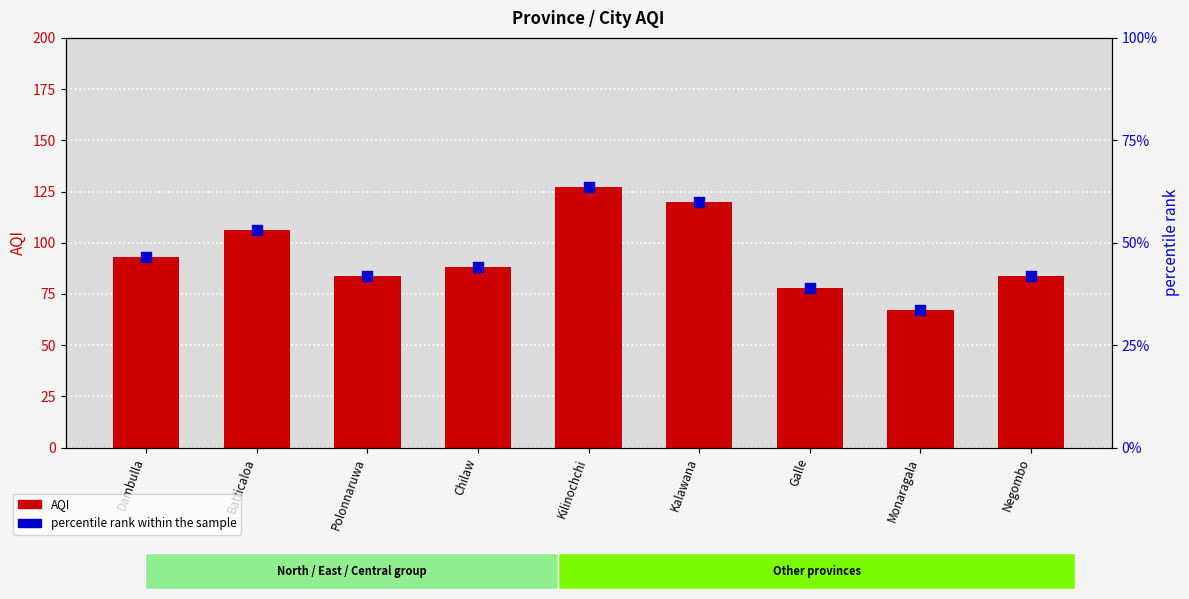

At which category is the sum across all series the highest?

Kilinochchi